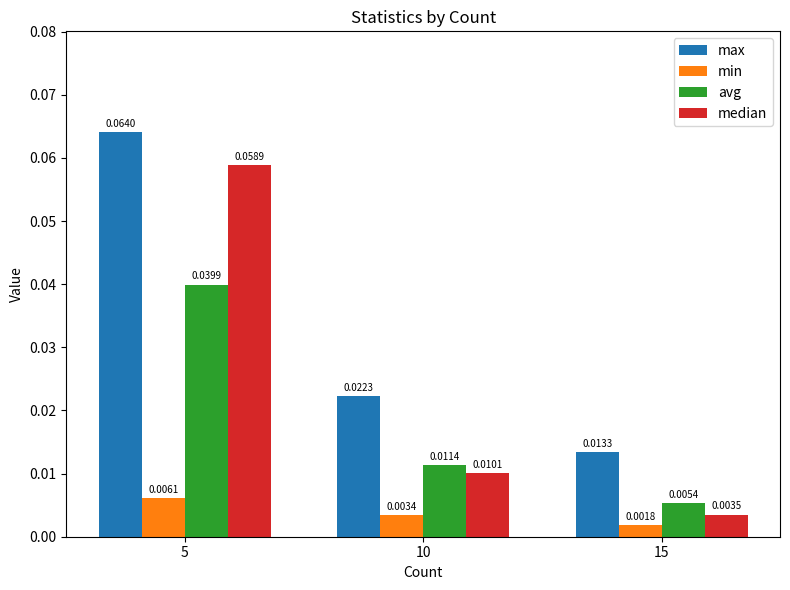

Which category has the lowest value in the avg series?

15